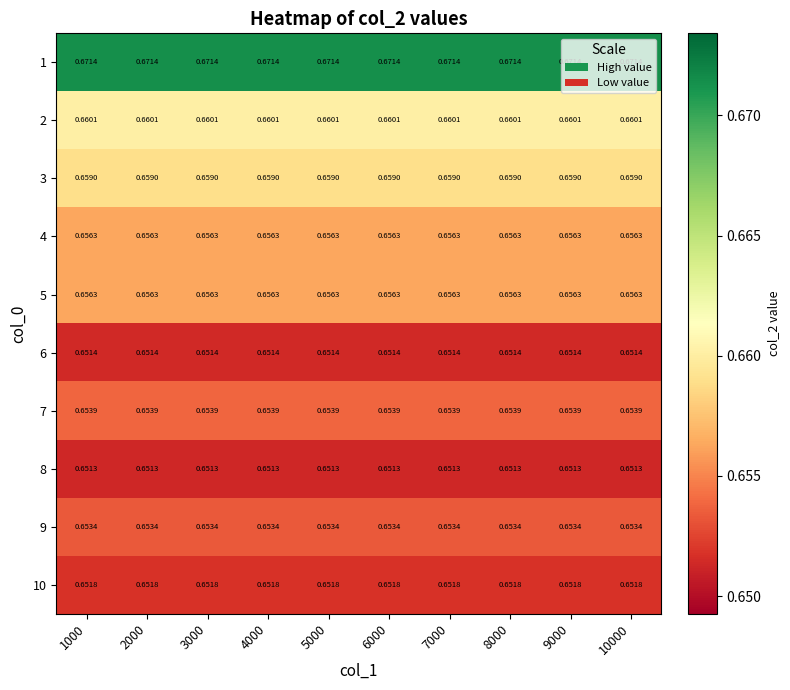

Is the value of 4 at 7000 greater than the value of 7 at 5000?

Yes